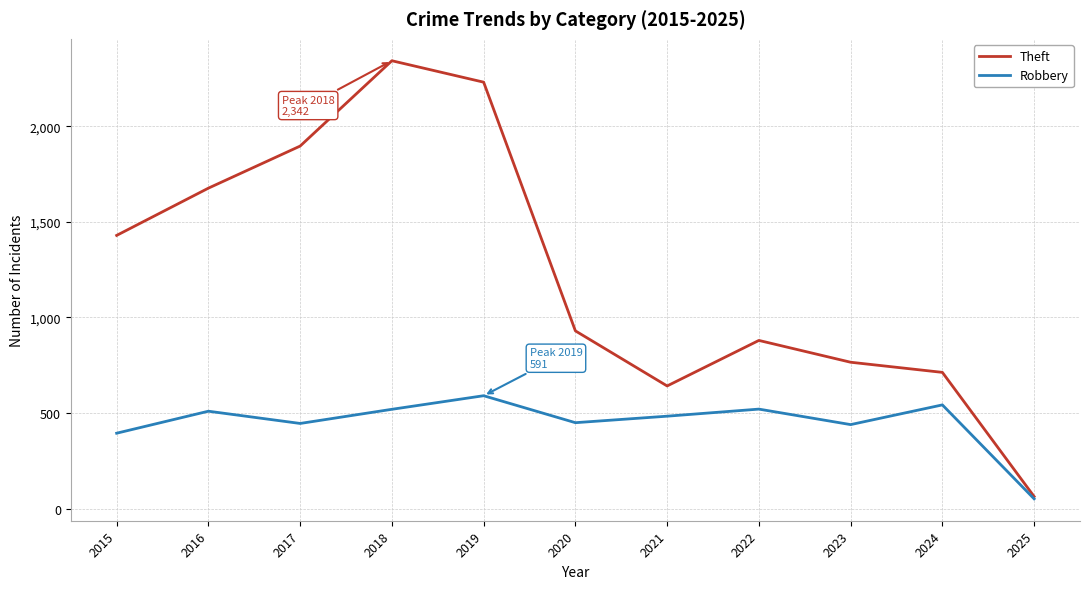

What value does the Theft series have at 2025, to the nearest 10?

60